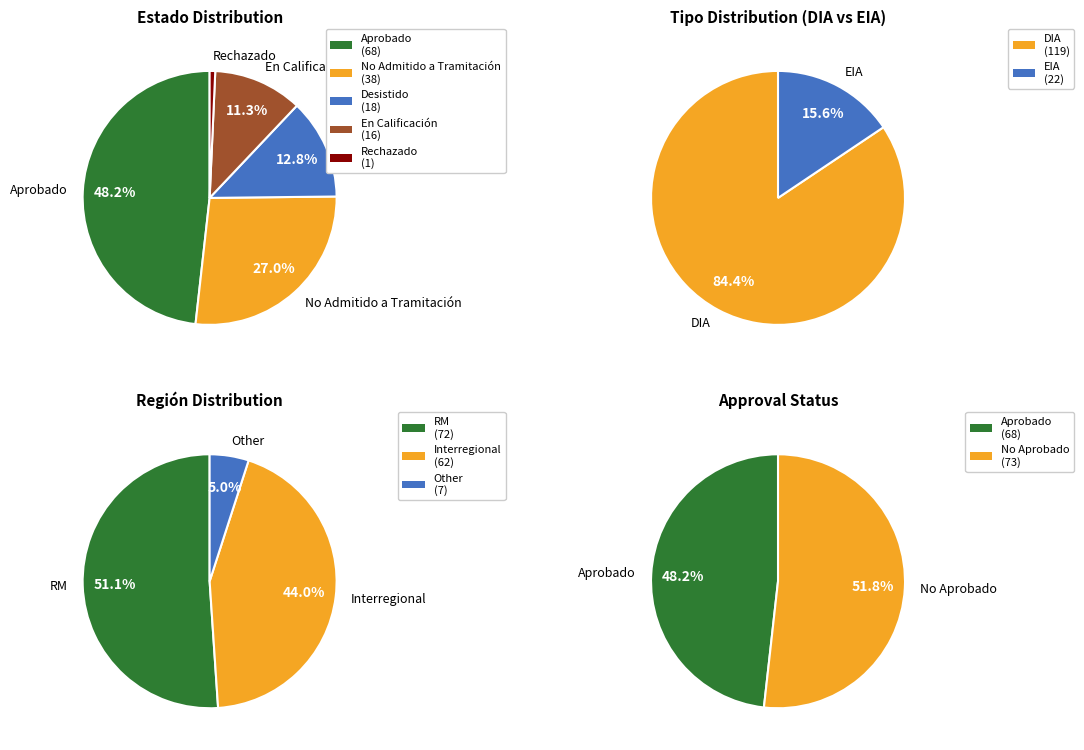

What is the change in value from DIA to EIA?

-97